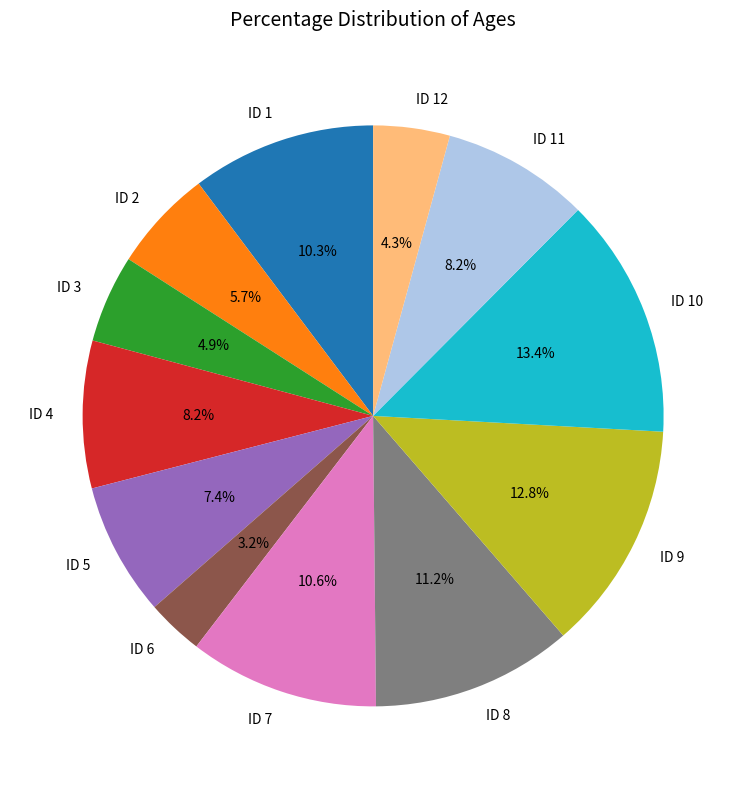

What is the smallest slice in the pie chart?

ID 6